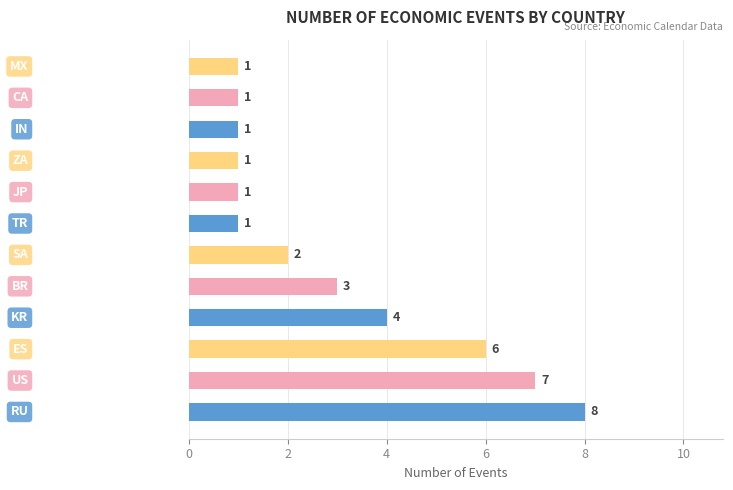

What is the sum of all values?

36